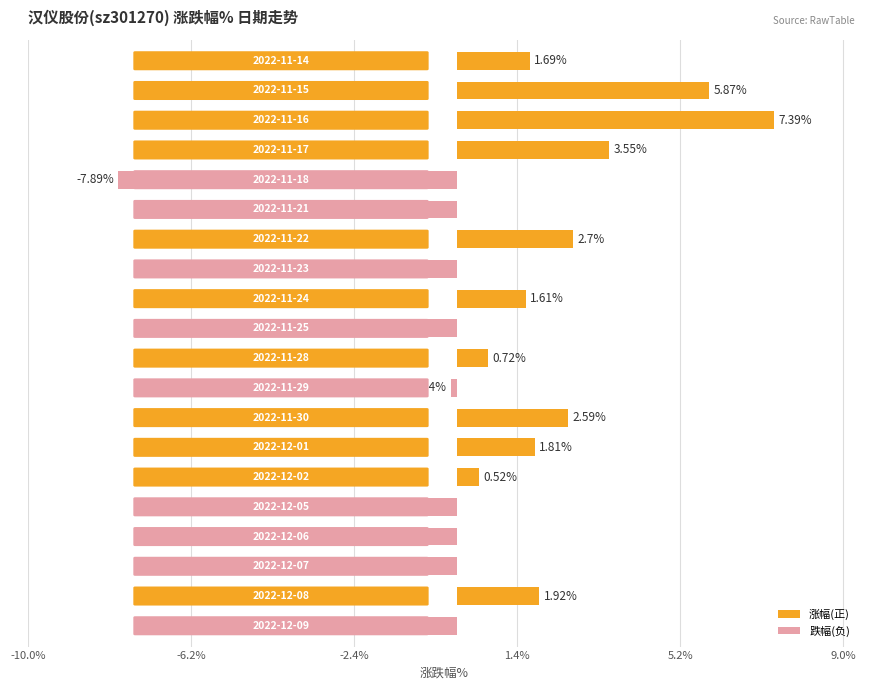

What is the difference between the second highest and second lowest values?

12.0